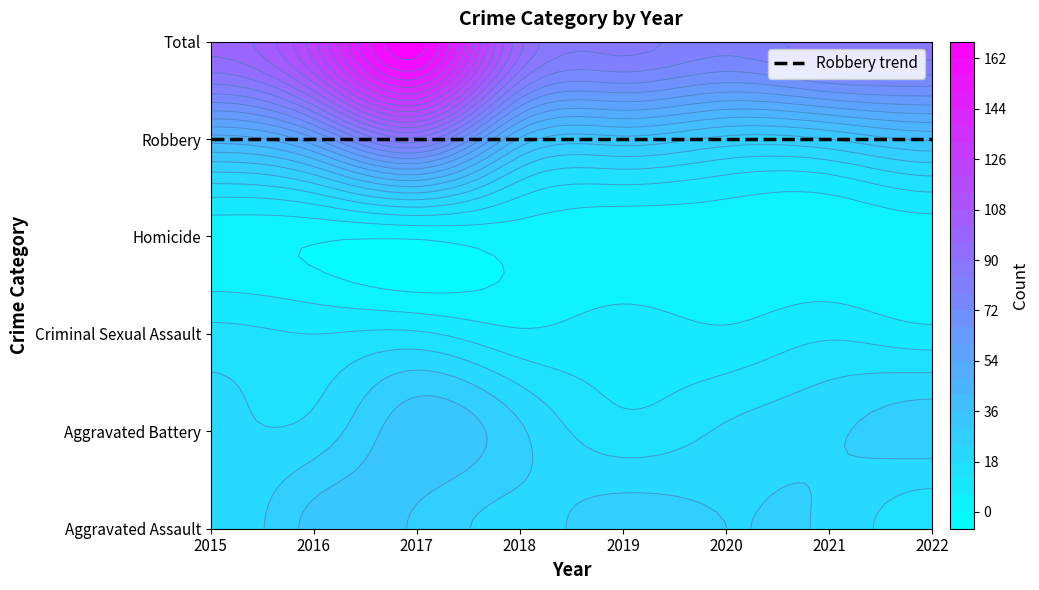

What is the difference between the maximum and second lowest values in the Criminal Sexual Assault series?

7